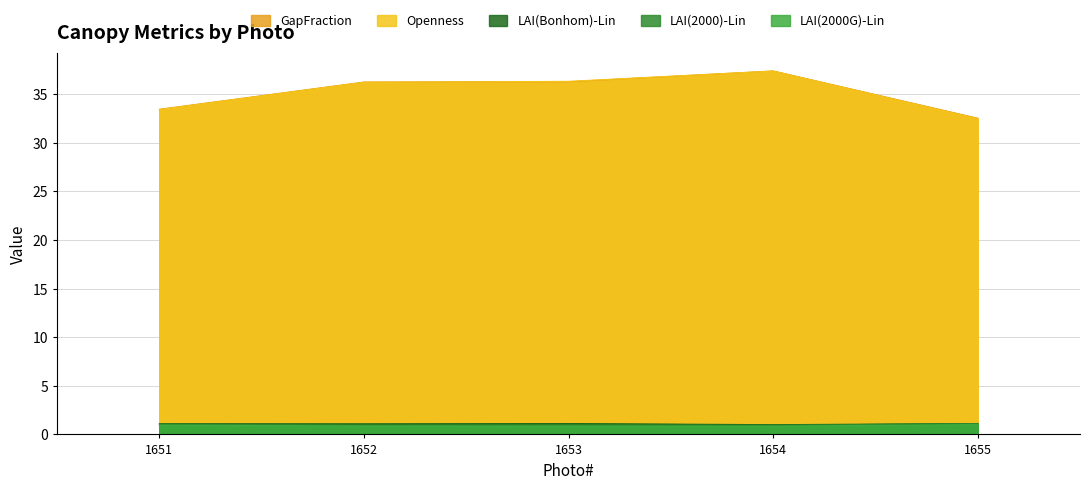

Reading left to right, what are all the values shown in this chart?

GapFraction: 33.5	36.2	36.3	37.4	32.5
Openness: 33.4	36.2	36.3	37.4	32.5
LAI(Bonhom)-Lin: 1.1	1.1	1.1	1.0	1.1
LAI(2000)-Lin: 1.1	0.9	1.0	0.9	1.1
LAI(2000G)-Lin: 0.9	0.9	0.9	0.8	1.0